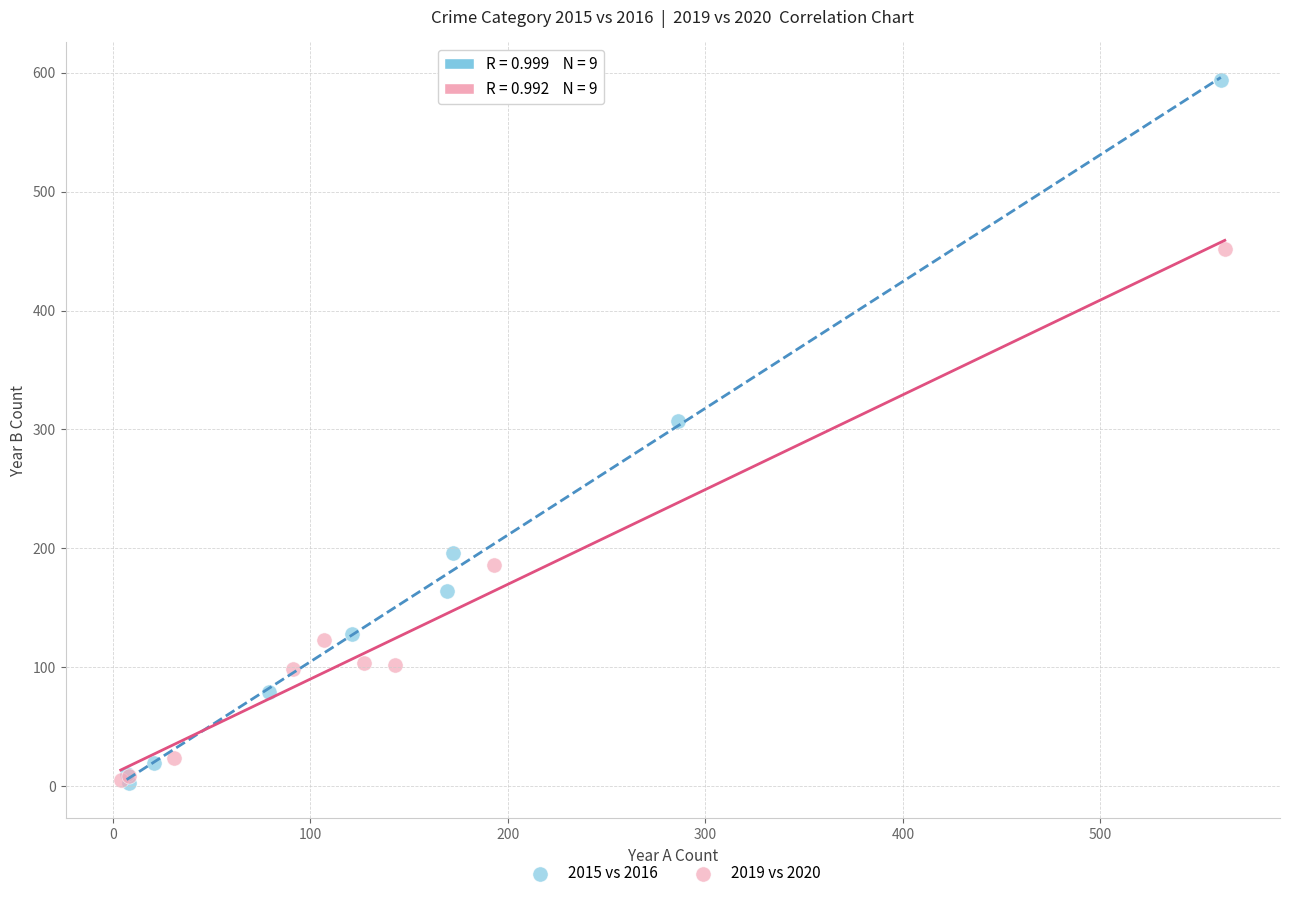

Which series has the largest Y range (max minus min)?

2015 vs 2016